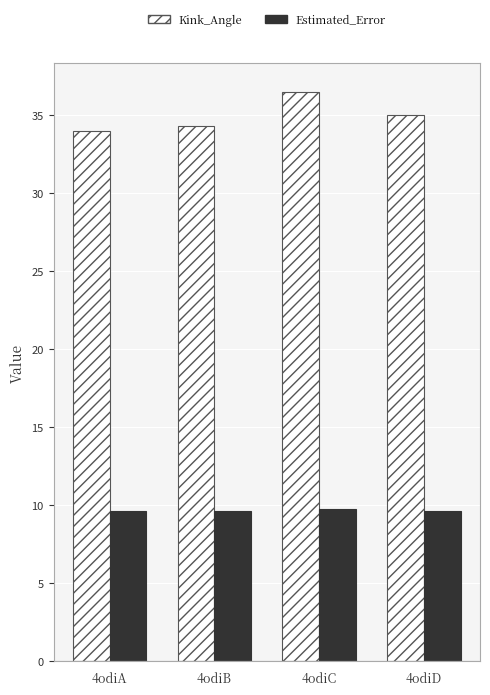

The Estimated_Error series shows 9.6 at 4odiA. True or false?

True